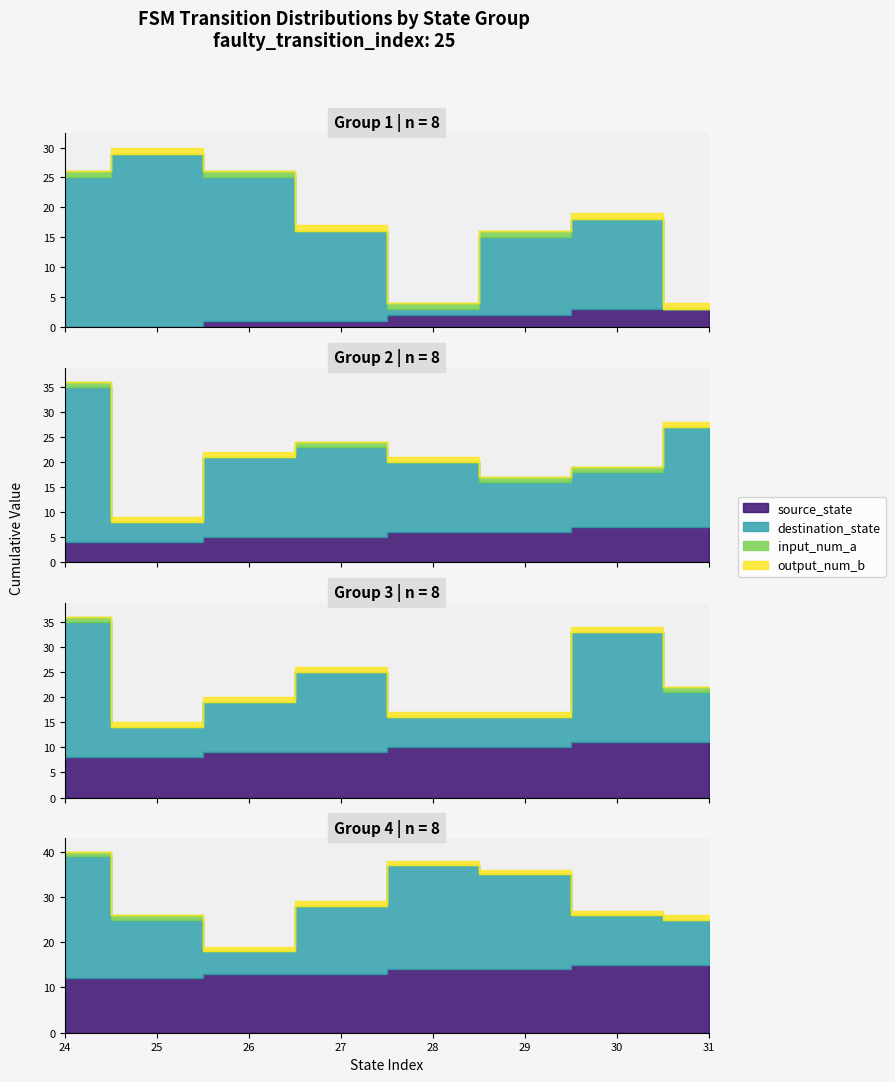

Where do source_state and destination_state first cross each other?

3 and 4